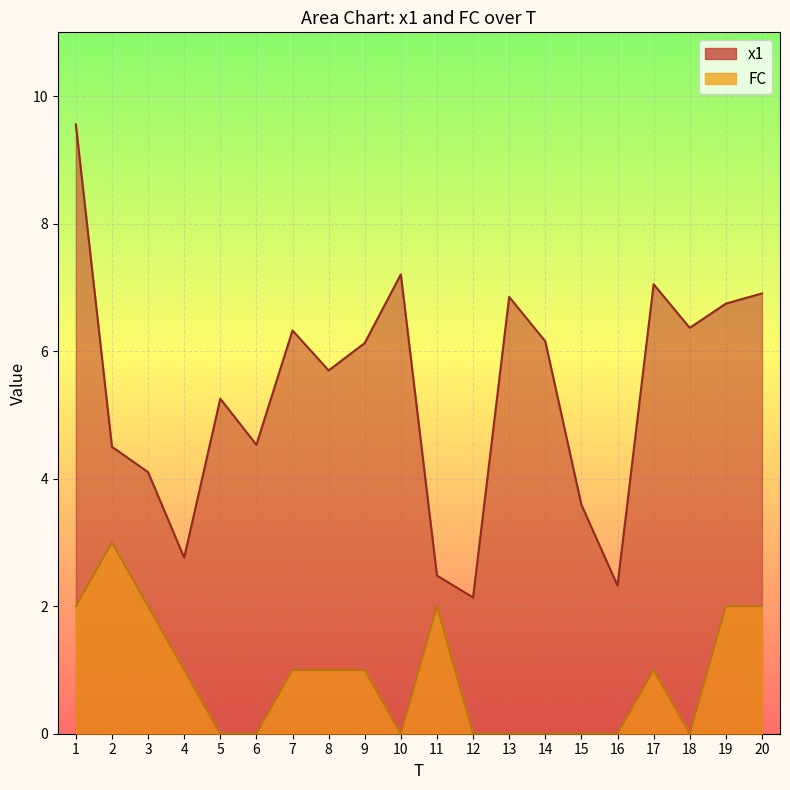

In FC, how many points are higher than both neighbors (excluding endpoints)?

3